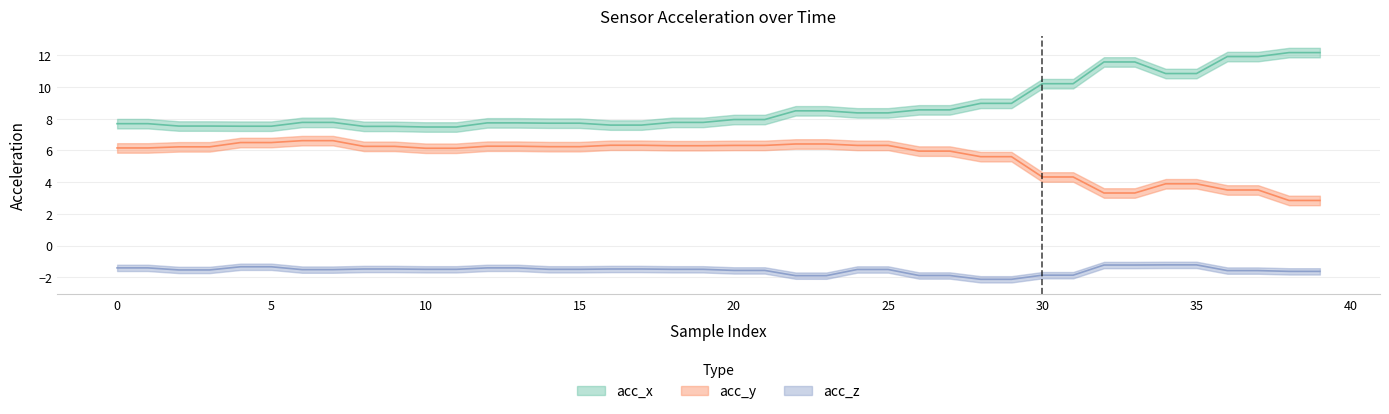

True or false: acc_x and acc_y intersect in this chart.

False